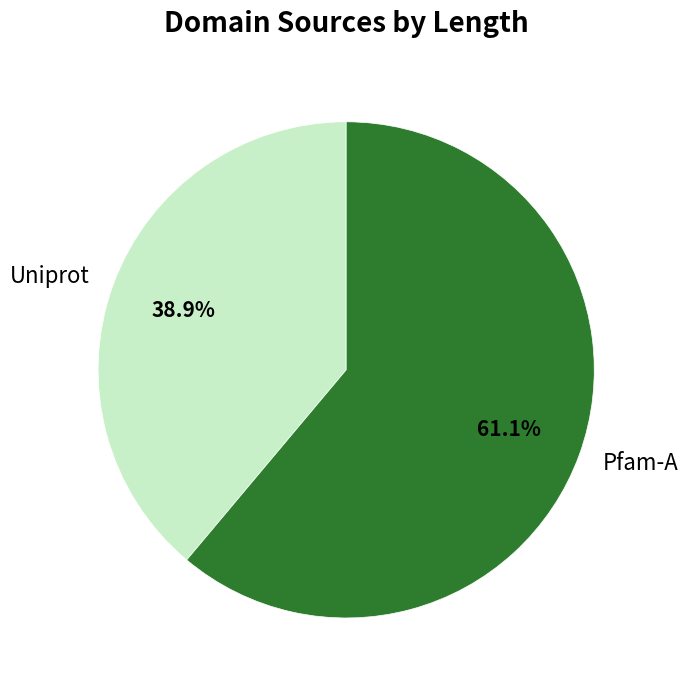

How many slices are in this pie chart?

2